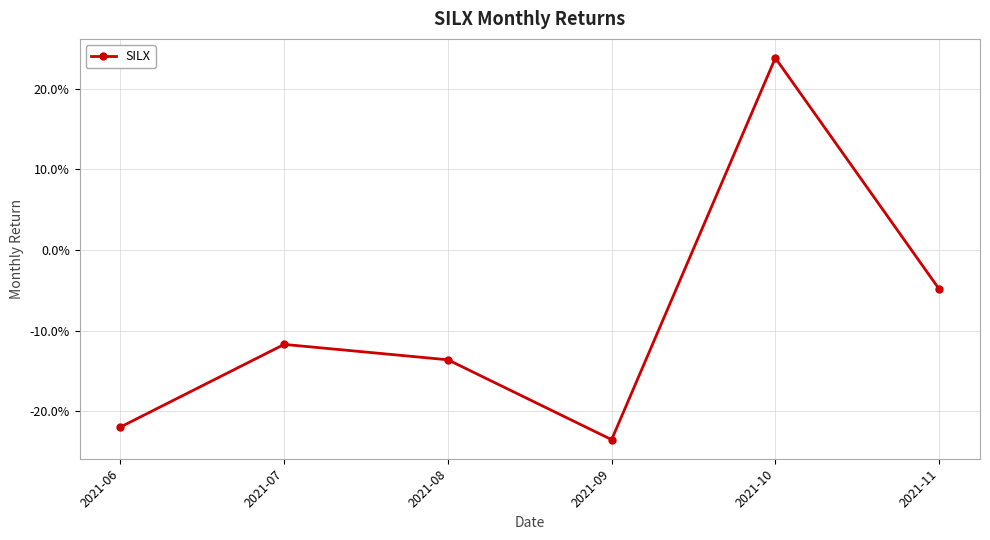

At which label does the data first exceed 0?

2021-10